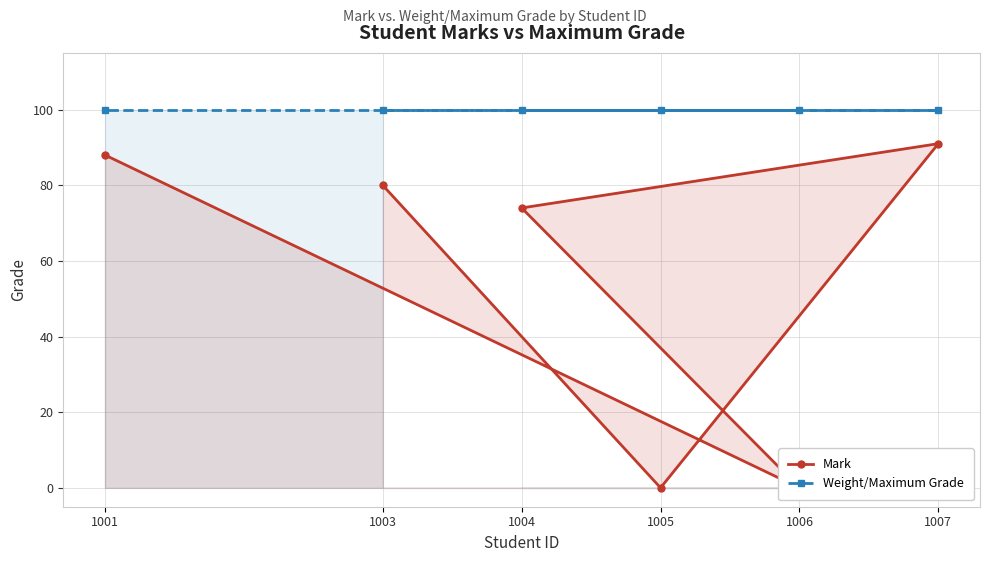

Between 1005 and 1007, which series saw the biggest shift?

Mark